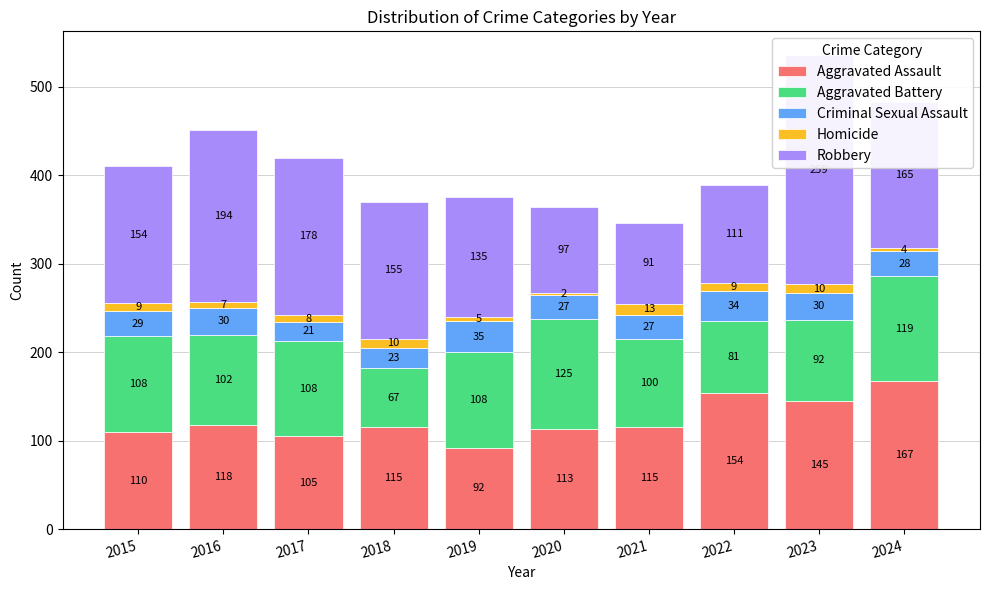

Reading left to right, list all the values displayed in this chart.

Aggravated Assault: 2015=110	2016=118	2017=105	2018=115	2019=92	2020=113	2021=115	2022=154	2023=145	2024=167
Aggravated Battery: 2015=108	2016=102	2017=108	2018=67	2019=108	2020=125	2021=100	2022=81	2023=92	2024=119
Criminal Sexual Assault: 2015=29	2016=30	2017=21	2018=23	2019=35	2020=27	2021=27	2022=34	2023=30	2024=28
Homicide: 2015=9	2016=7	2017=8	2018=10	2019=5	2020=2	2021=13	2022=9	2023=10	2024=4
Robbery: 2015=154	2016=194	2017=178	2018=155	2019=135	2020=97	2021=91	2022=111	2023=259	2024=165